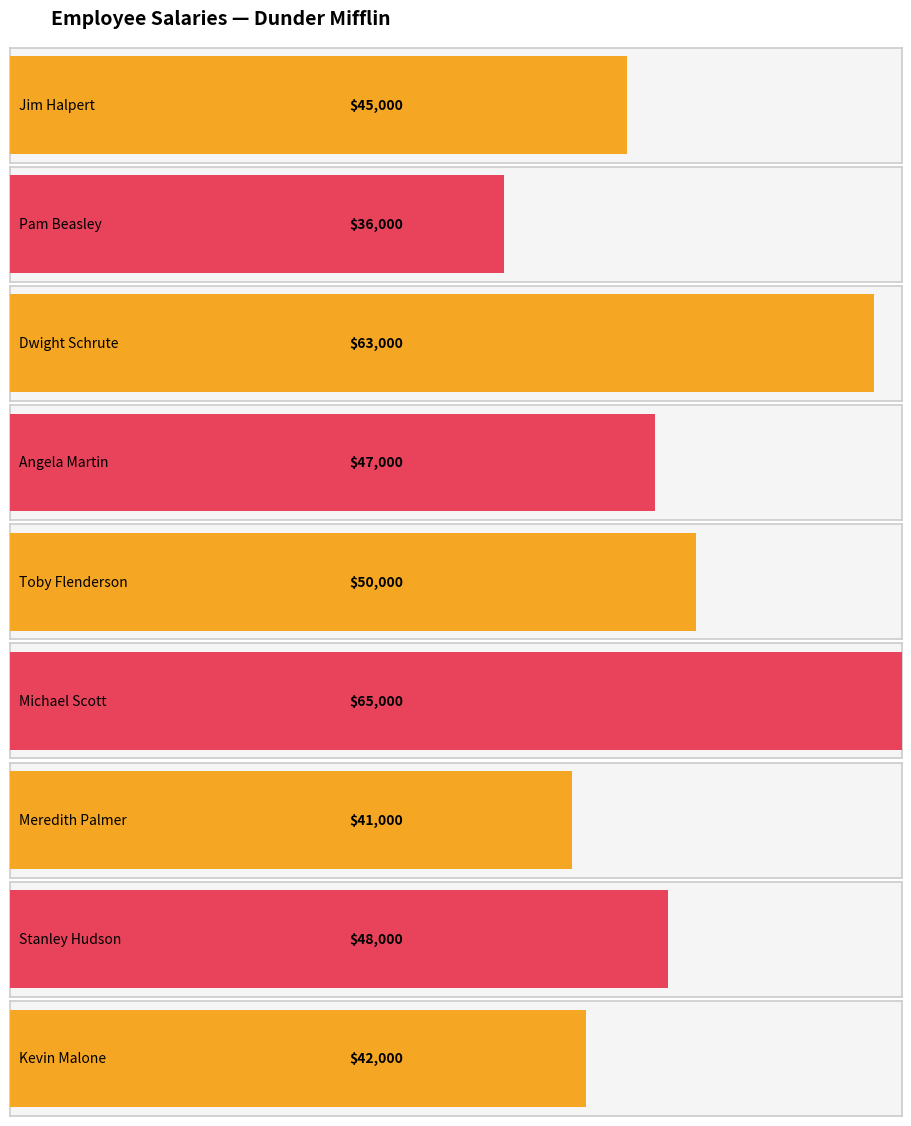

What is the change in value from Pam Beasley to Stanley Hudson?

+12000